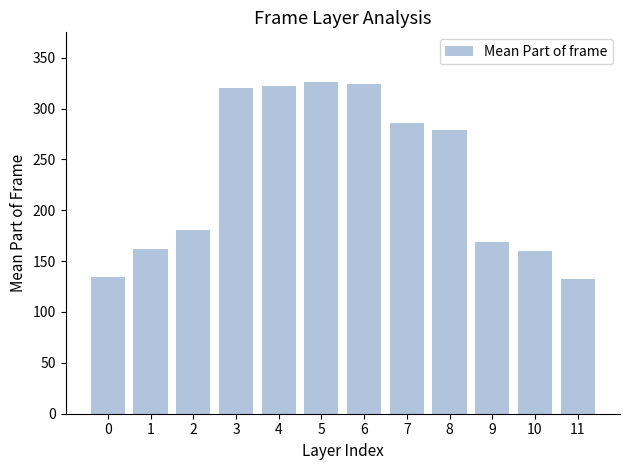

What is the difference between the second highest and second lowest values?

189.5